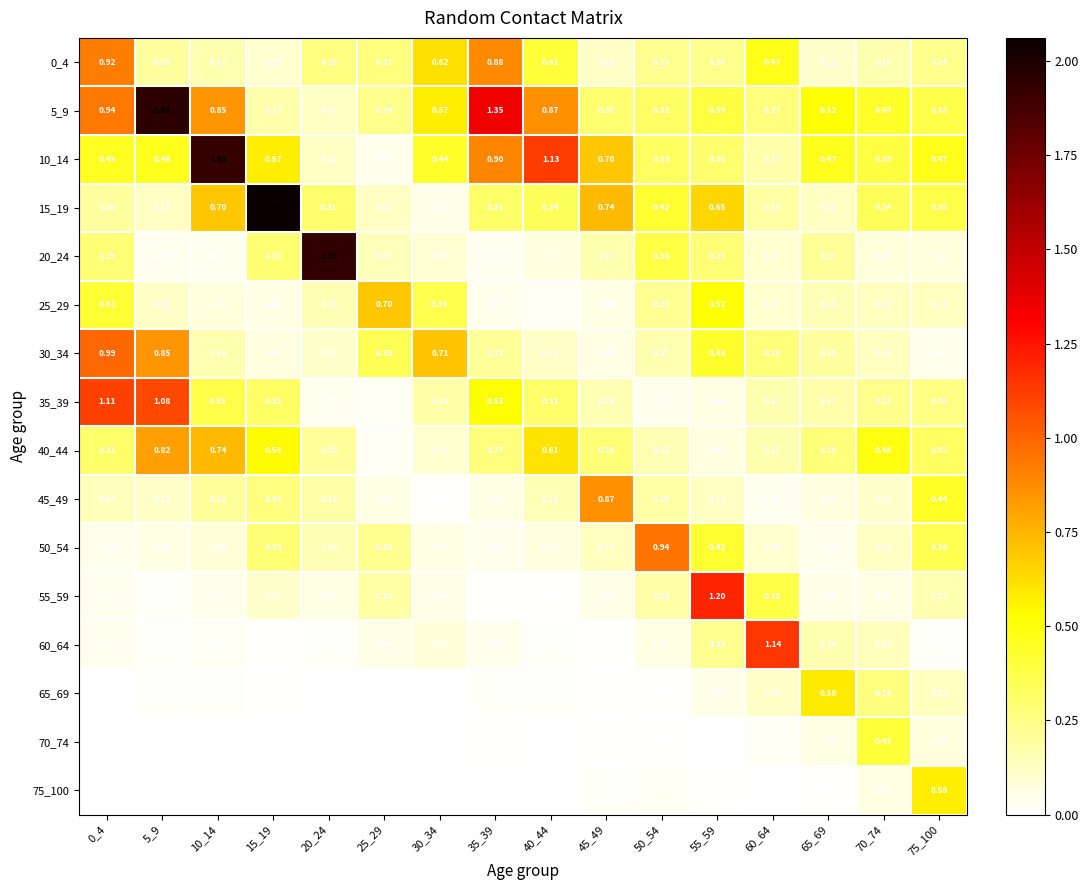

Which series has the largest range (max minus min)?

15_19